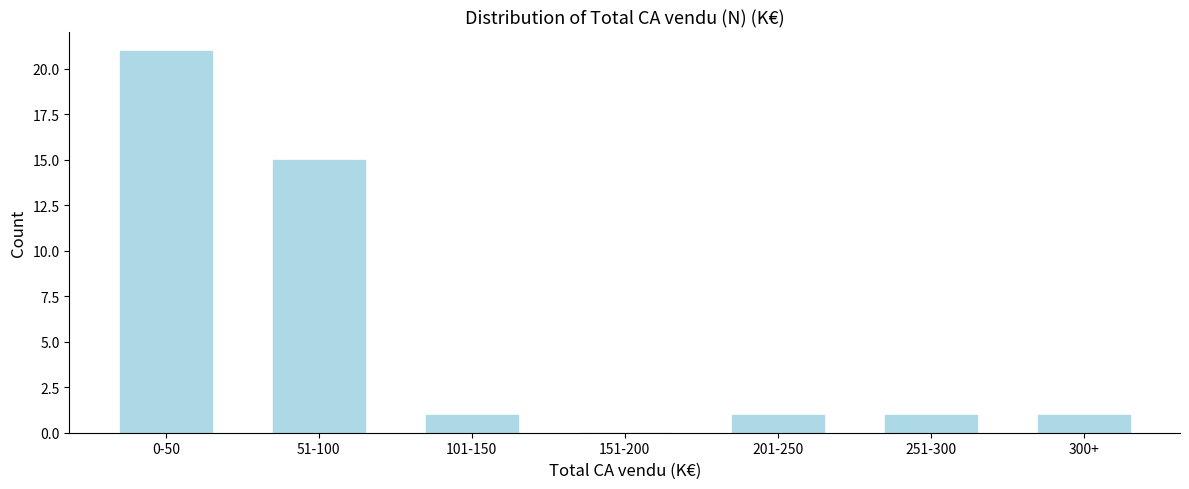

Reading right to left, what are all the values shown in this chart?

300+=1	251-300=1	201-250=1	151-200=0	101-150=1	51-100=15	0-50=21